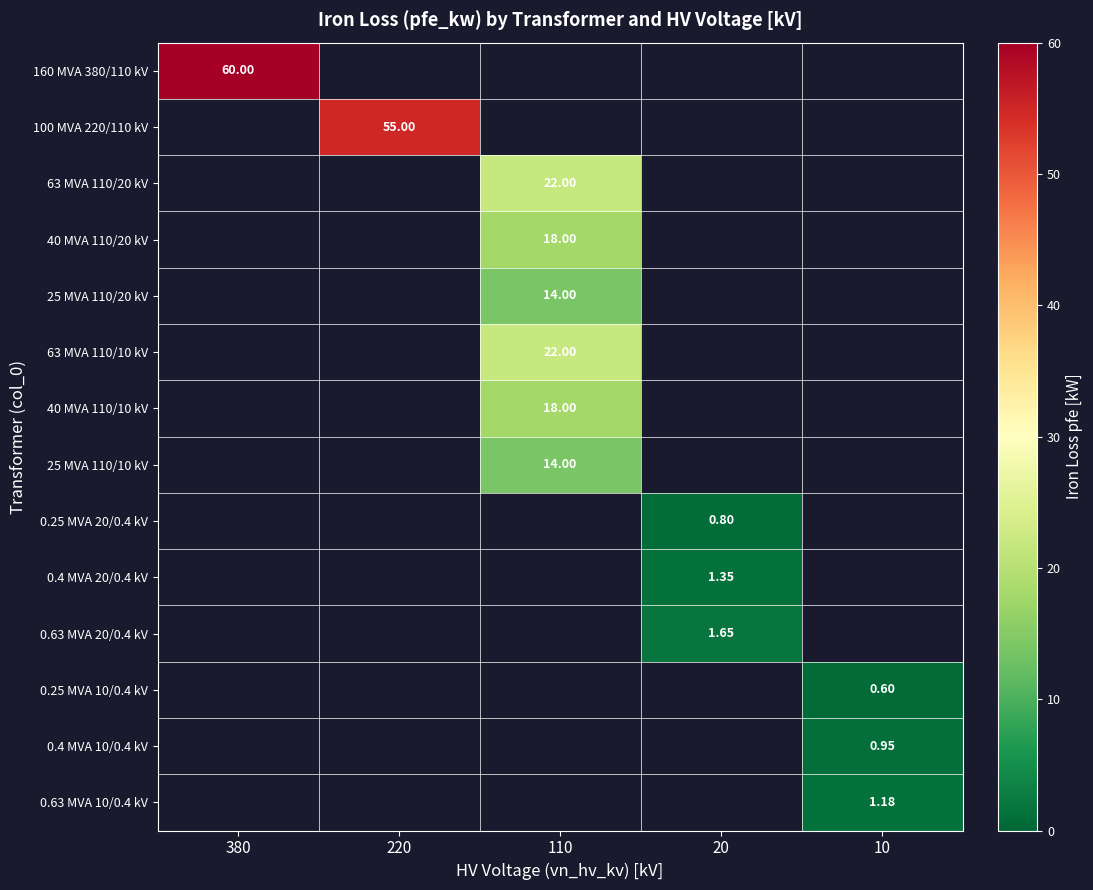

Rank the series by their maximum value, from highest to lowest.

160 MVA 380/110 kV, 100 MVA 220/110 kV, 63 MVA 110/20 kV, 40 MVA 110/20 kV, 25 MVA 110/20 kV, 63 MVA 110/10 kV, 40 MVA 110/10 kV, 25 MVA 110/10 kV, 0.25 MVA 20/0.4 kV, 0.4 MVA 20/0.4 kV, 0.63 MVA 20/0.4 kV, 0.25 MVA 10/0.4 kV, 0.4 MVA 10/0.4 kV, 0.63 MVA 10/0.4 kV